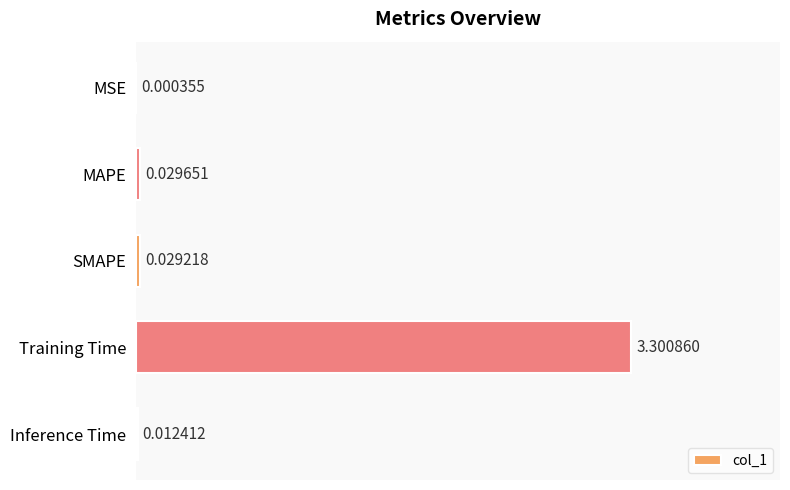

Are the bars horizontal?

Yes